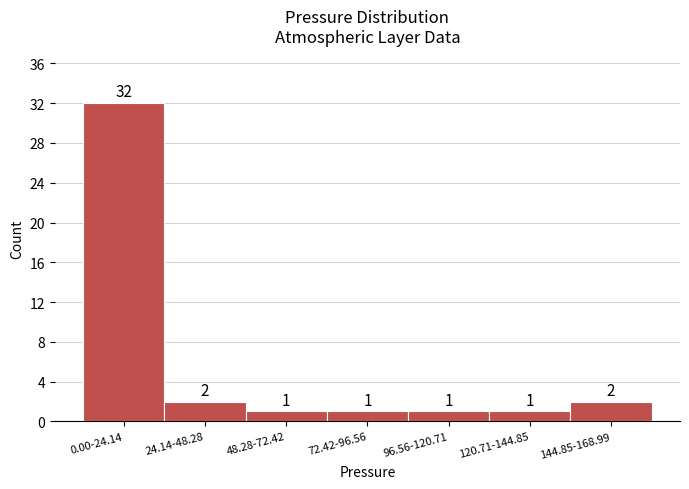

Reading right to left, what are all the values shown in this chart?

2	1	1	1	1	2	32